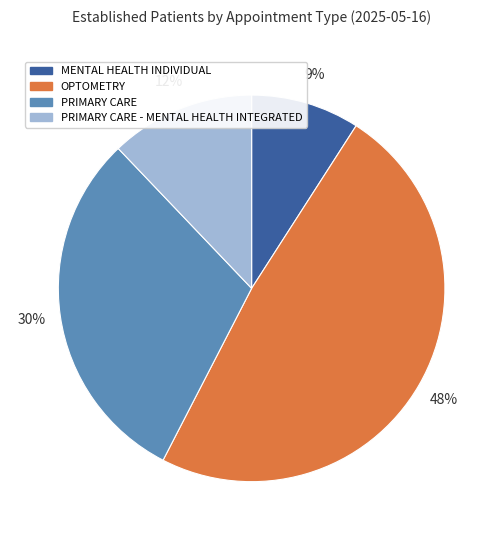

Is the sum of PRIMARY CARE - MENTAL HEALTH INTEGRATED and OPTOMETRY greater than half?

Yes